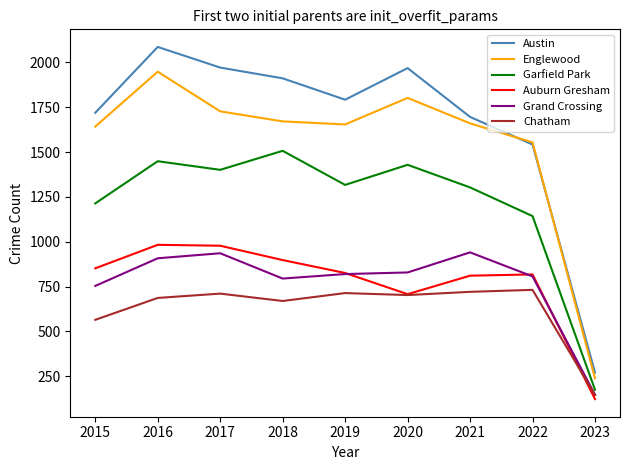

True or false: Auburn Gresham and Chatham intersect in this chart.

True